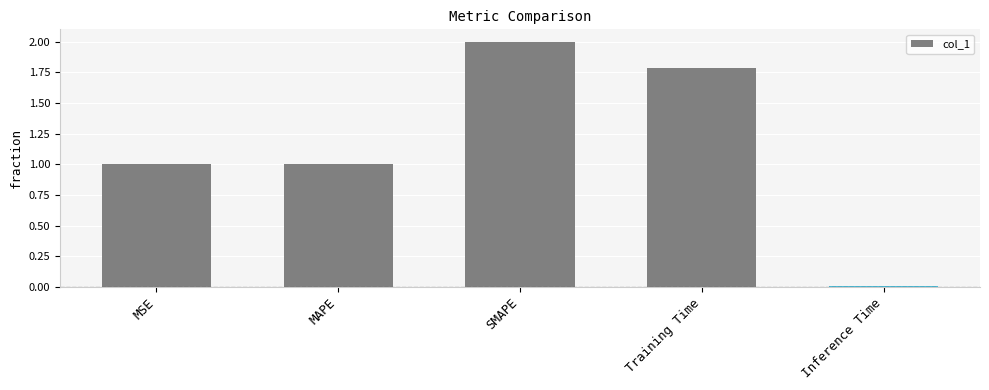

Is it true that the value at Training Time is 1.8?

True